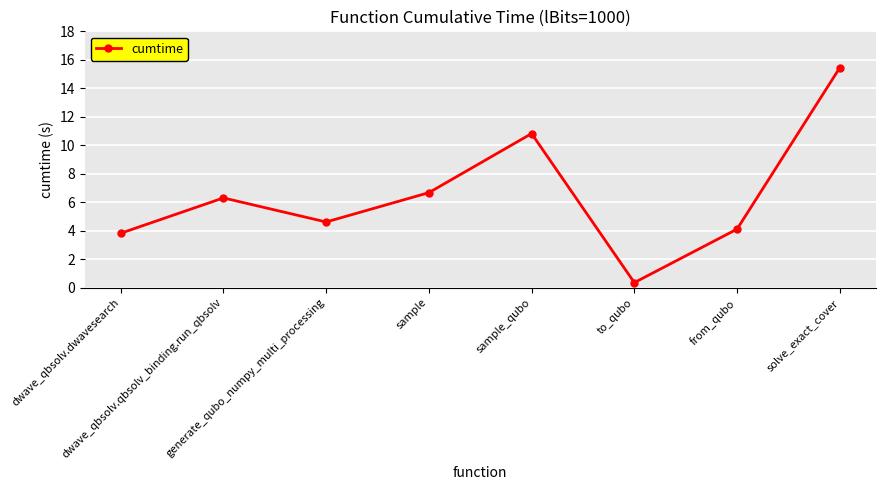

True or false: the data has more than 1 interior local peaks.

True